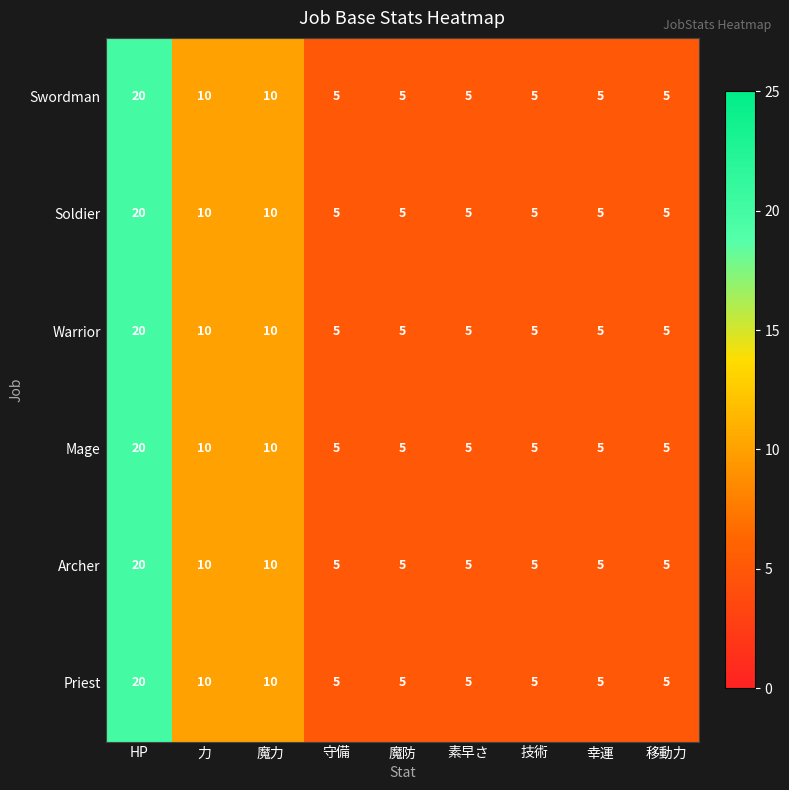

Read the Mage value at 守備.

5